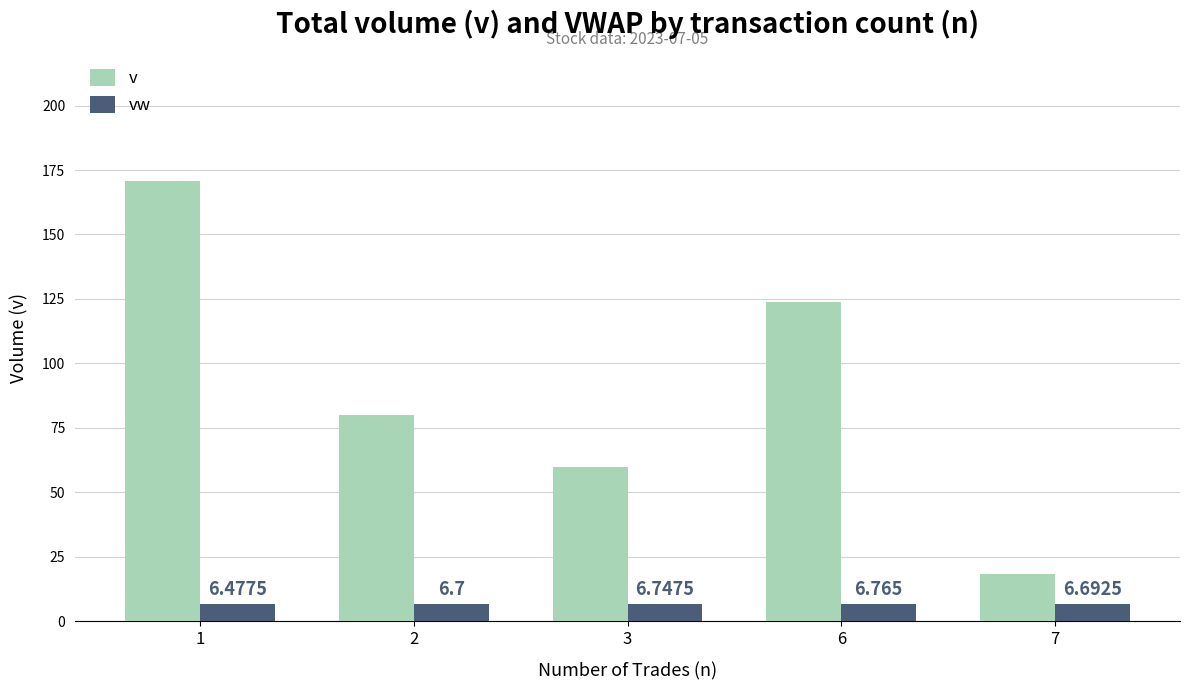

At which category is the sum across all series the highest?

1